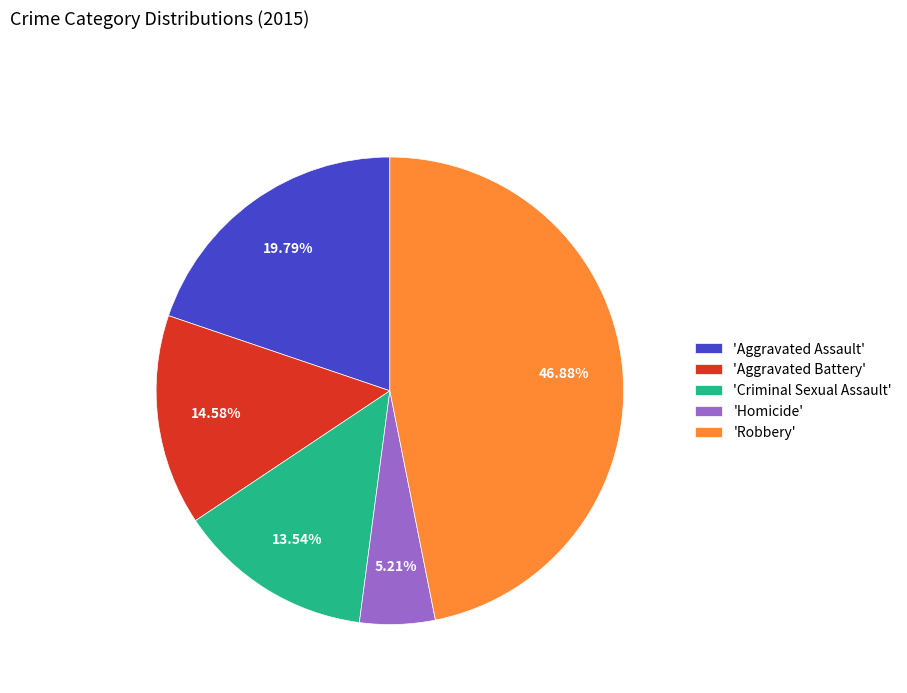

Combined, do 'Criminal Sexual Assault' and 'Robbery' account for over 50%?

Yes